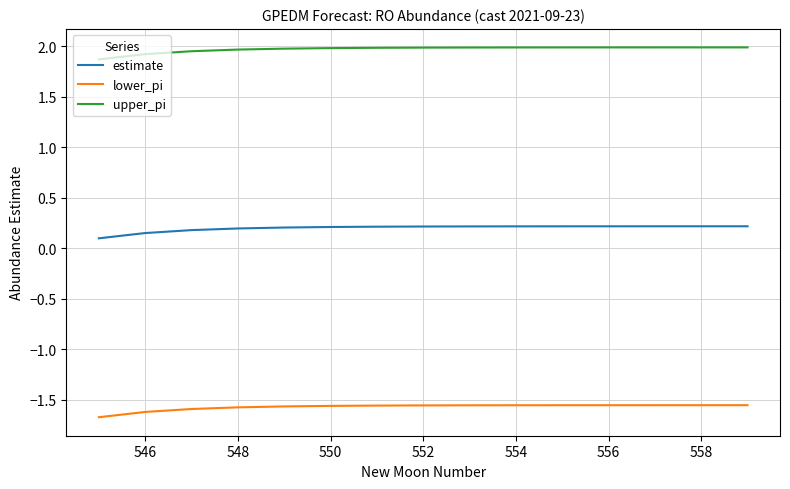

Which series has the largest range (max minus min)?

lower_pi